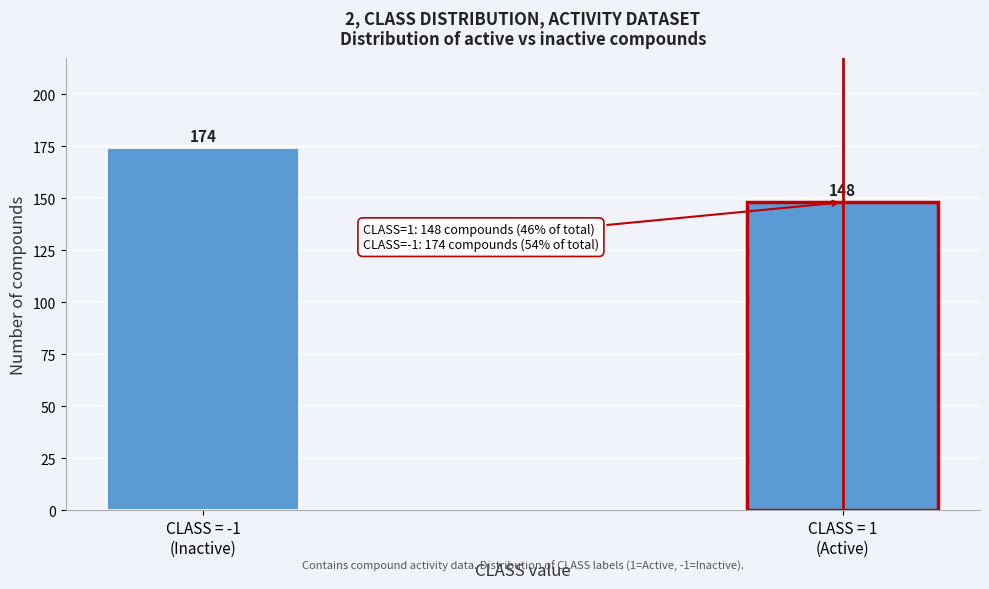

Reading right to left, extract all data points from this chart.

148	174